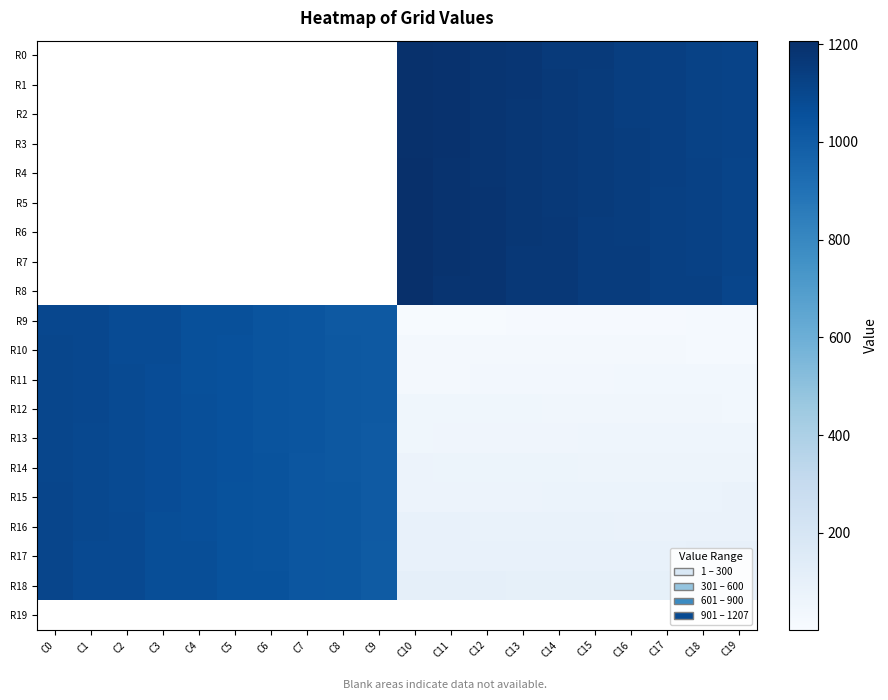

Reading left to right, extract all data points from this chart.

R0: C0=0	C1=0	C2=0	C3=0	C4=0	C5=0	C6=0	C7=0	C8=0	C9=0	C10=1199	C11=1196	C12=1179	C13=1176	C14=1159	C15=1156	C16=1139	C17=1136	C18=1119	C19=1116
R1: C0=0	C1=0	C2=0	C3=0	C4=0	C5=0	C6=0	C7=0	C8=0	C9=0	C10=1200	C11=1195	C12=1180	C13=1175	C14=1160	C15=1155	C16=1140	C17=1135	C18=1120	C19=1115
R2: C0=0	C1=0	C2=0	C3=0	C4=0	C5=0	C6=0	C7=0	C8=0	C9=0	C10=1201	C11=1194	C12=1181	C13=1174	C14=1161	C15=1154	C16=1141	C17=1134	C18=1121	C19=1114
R3: C0=0	C1=0	C2=0	C3=0	C4=0	C5=0	C6=0	C7=0	C8=0	C9=0	C10=1202	C11=1193	C12=1182	C13=1173	C14=1162	C15=1153	C16=1142	C17=1133	C18=1122	C19=1113
R4: C0=0	C1=0	C2=0	C3=0	C4=0	C5=0	C6=0	C7=0	C8=0	C9=0	C10=1203	C11=1192	C12=1183	C13=1172	C14=1163	C15=1152	C16=1143	C17=1132	C18=1123	C19=1112
R5: C0=0	C1=0	C2=0	C3=0	C4=0	C5=0	C6=0	C7=0	C8=0	C9=0	C10=1204	C11=1191	C12=1184	C13=1171	C14=1164	C15=1151	C16=1144	C17=1131	C18=1124	C19=1111
R6: C0=0	C1=0	C2=0	C3=0	C4=0	C5=0	C6=0	C7=0	C8=0	C9=0	C10=1205	C11=1190	C12=1185	C13=1170	C14=1165	C15=1150	C16=1145	C17=1130	C18=1125	C19=1110
R7: C0=0	C1=0	C2=0	C3=0	C4=0	C5=0	C6=0	C7=0	C8=0	C9=0	C10=1206	C11=1189	C12=1186	C13=1169	C14=1166	C15=1149	C16=1146	C17=1129	C18=1126	C19=1109
R8: C0=0	C1=0	C2=0	C3=0	C4=0	C5=0	C6=0	C7=0	C8=0	C9=0	C10=1207	C11=1188	C12=1187	C13=1168	C14=1167	C15=1148	C16=1147	C17=1128	C18=1127	C19=1108
R9: C0=1098	C1=1097	C2=1078	C3=1077	C4=1058	C5=1057	C6=1038	C7=1037	C8=1018	C9=1017	C10=8	C11=9	C12=10	C13=11	C14=12	C15=13	C16=14	C17=15	C18=16	C19=17
R10: C0=1099	C1=1096	C2=1079	C3=1076	C4=1059	C5=1056	C6=1039	C7=1036	C8=1019	C9=1016	C10=27	C11=26	C12=25	C13=24	C14=23	C15=22	C16=21	C17=20	C18=19	C19=18
R11: C0=1100	C1=1095	C2=1080	C3=1075	C4=1060	C5=1055	C6=1040	C7=1035	C8=1020	C9=1015	C10=28	C11=29	C12=30	C13=31	C14=32	C15=33	C16=34	C17=35	C18=36	C19=37
R12: C0=1101	C1=1094	C2=1081	C3=1074	C4=1061	C5=1054	C6=1041	C7=1034	C8=1021	C9=1014	C10=47	C11=46	C12=45	C13=44	C14=43	C15=42	C16=41	C17=40	C18=39	C19=38
R13: C0=1102	C1=1093	C2=1082	C3=1073	C4=1062	C5=1053	C6=1042	C7=1033	C8=1022	C9=1013	C10=48	C11=49	C12=50	C13=51	C14=52	C15=53	C16=54	C17=55	C18=56	C19=57
R14: C0=1103	C1=1092	C2=1083	C3=1072	C4=1063	C5=1052	C6=1043	C7=1032	C8=1023	C9=1012	C10=67	C11=66	C12=65	C13=64	C14=63	C15=62	C16=61	C17=60	C18=59	C19=58
R15: C0=1104	C1=1091	C2=1084	C3=1071	C4=1064	C5=1051	C6=1044	C7=1031	C8=1024	C9=1011	C10=68	C11=69	C12=70	C13=71	C14=72	C15=73	C16=74	C17=75	C18=76	C19=77
R16: C0=1105	C1=1090	C2=1085	C3=1070	C4=1065	C5=1050	C6=1045	C7=1030	C8=1025	C9=1010	C10=87	C11=86	C12=85	C13=84	C14=83	C15=82	C16=81	C17=80	C18=79	C19=78
R17: C0=1106	C1=1089	C2=1086	C3=1069	C4=1066	C5=1049	C6=1046	C7=1029	C8=1026	C9=1009	C10=88	C11=89	C12=90	C13=91	C14=92	C15=93	C16=94	C17=95	C18=96	C19=97
R18: C0=1107	C1=1088	C2=1087	C3=1068	C4=1067	C5=1048	C6=1047	C7=1028	C8=1027	C9=1008	C10=107	C11=106	C12=105	C13=104	C14=103	C15=102	C16=101	C17=100	C18=99	C19=98
R19: C0=0	C1=0	C2=0	C3=0	C4=0	C5=0	C6=0	C7=0	C8=0	C9=0	C10=0	C11=0	C12=0	C13=0	C14=0	C15=0	C16=0	C17=0	C18=0	C19=0